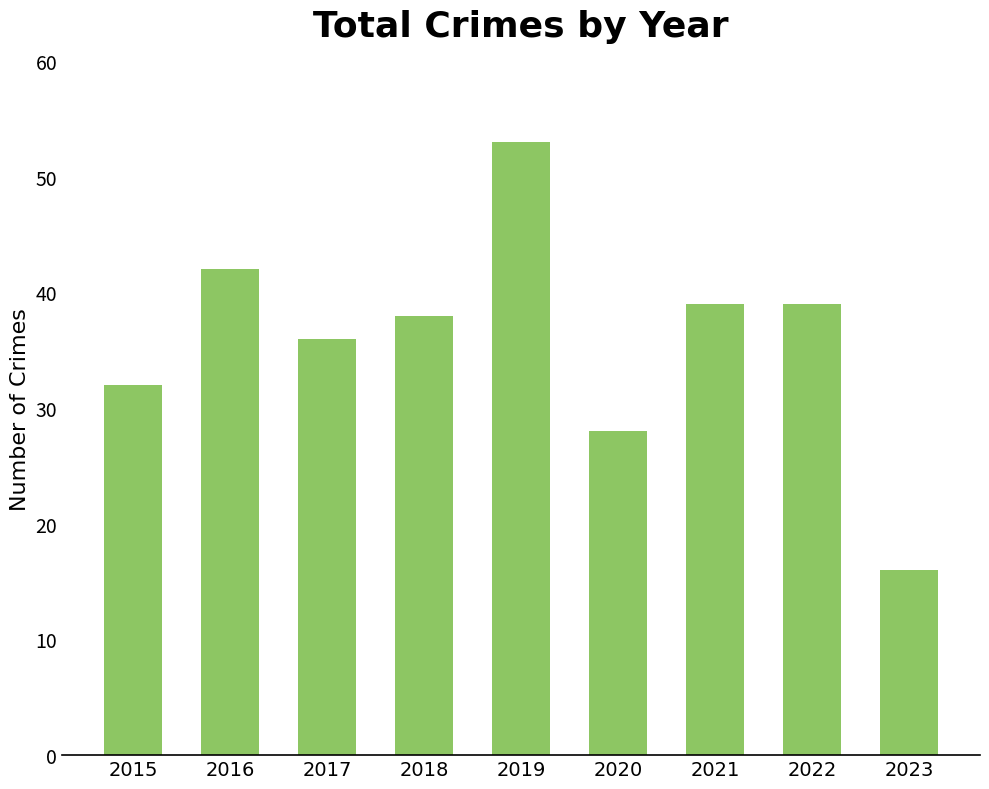

What is the minimum value shown in the chart?

16